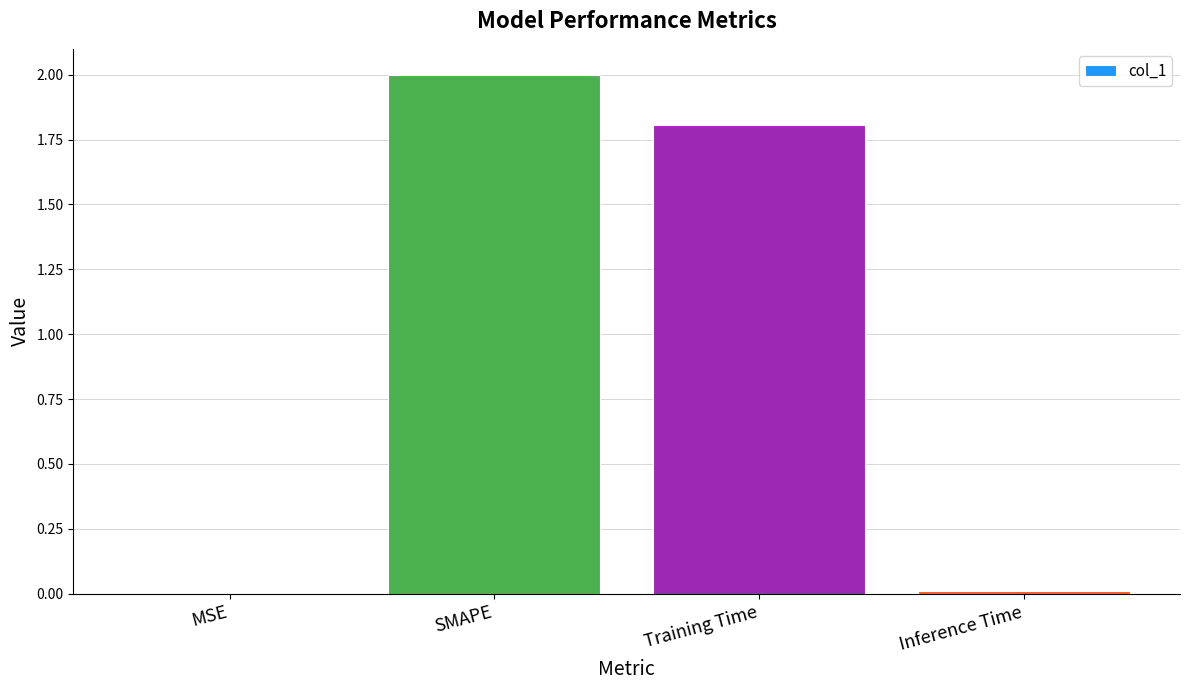

Which has a higher value, SMAPE or Inference Time?

SMAPE